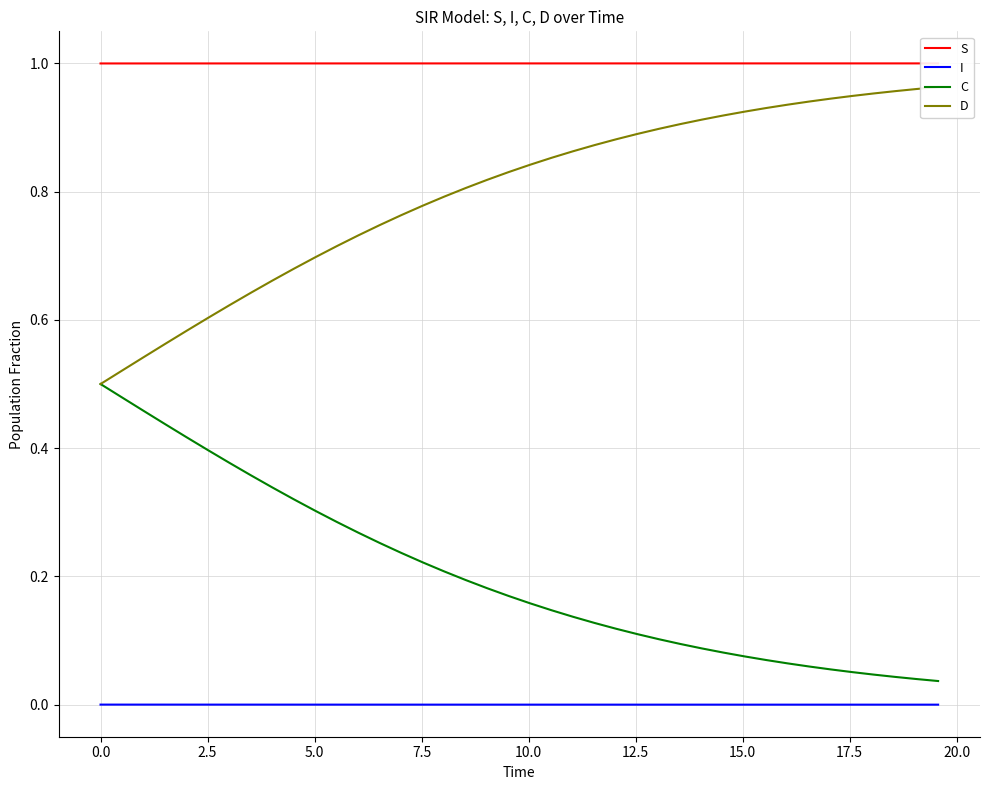

True or false: C and I cross at least once.

False